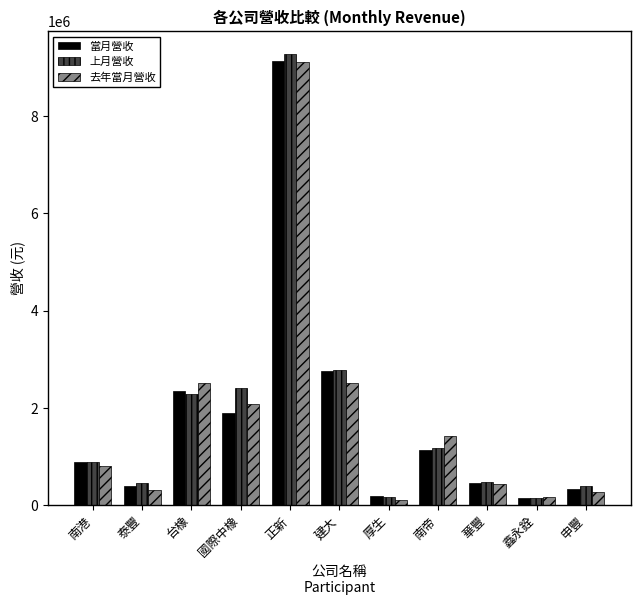

What is the sum of the 當月營收 values at 申豐 and 華豐?

775699